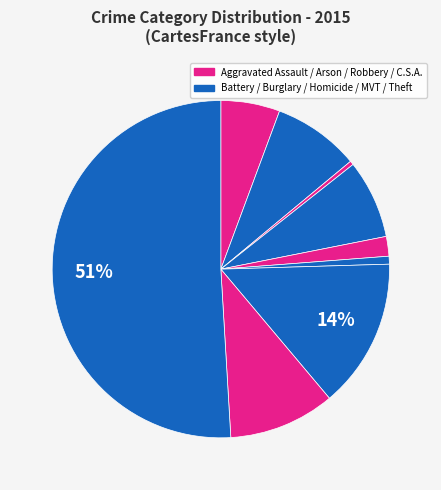

Which category has the biggest portion of the pie?

Theft